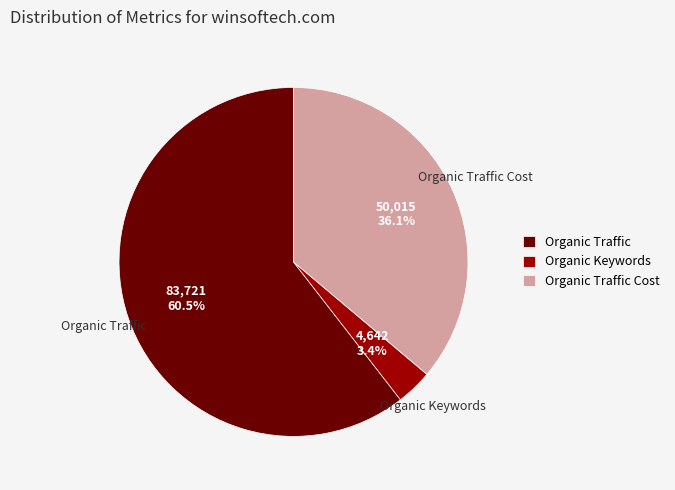

Which category has the biggest portion of the pie?

Organic Traffic